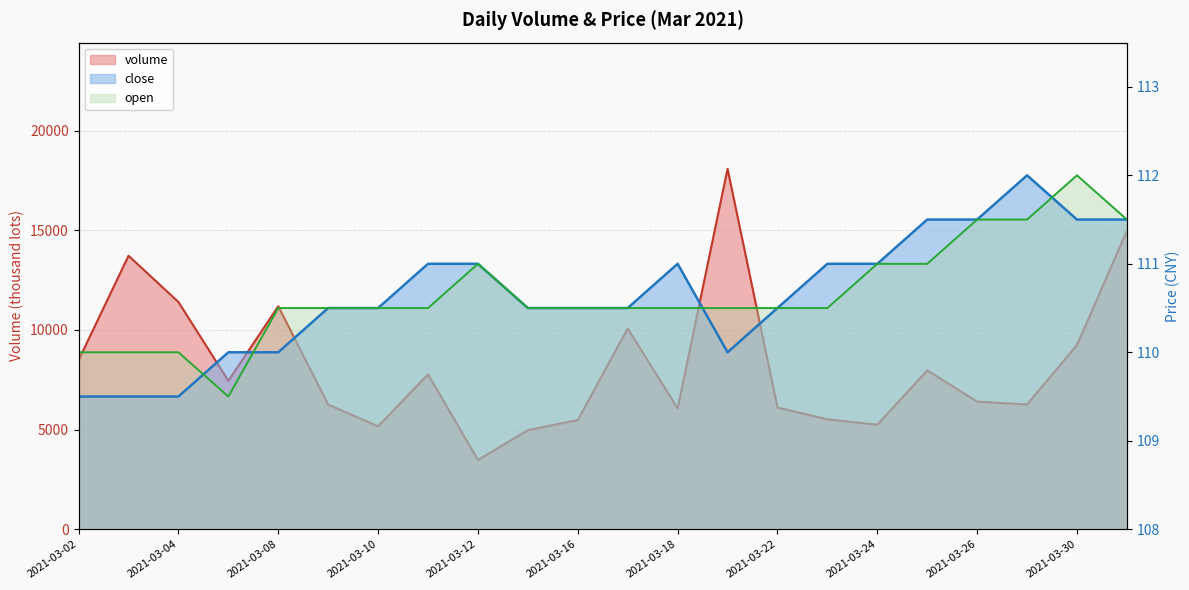

What is the value of the volume point at the 21st from the left?

9244.6